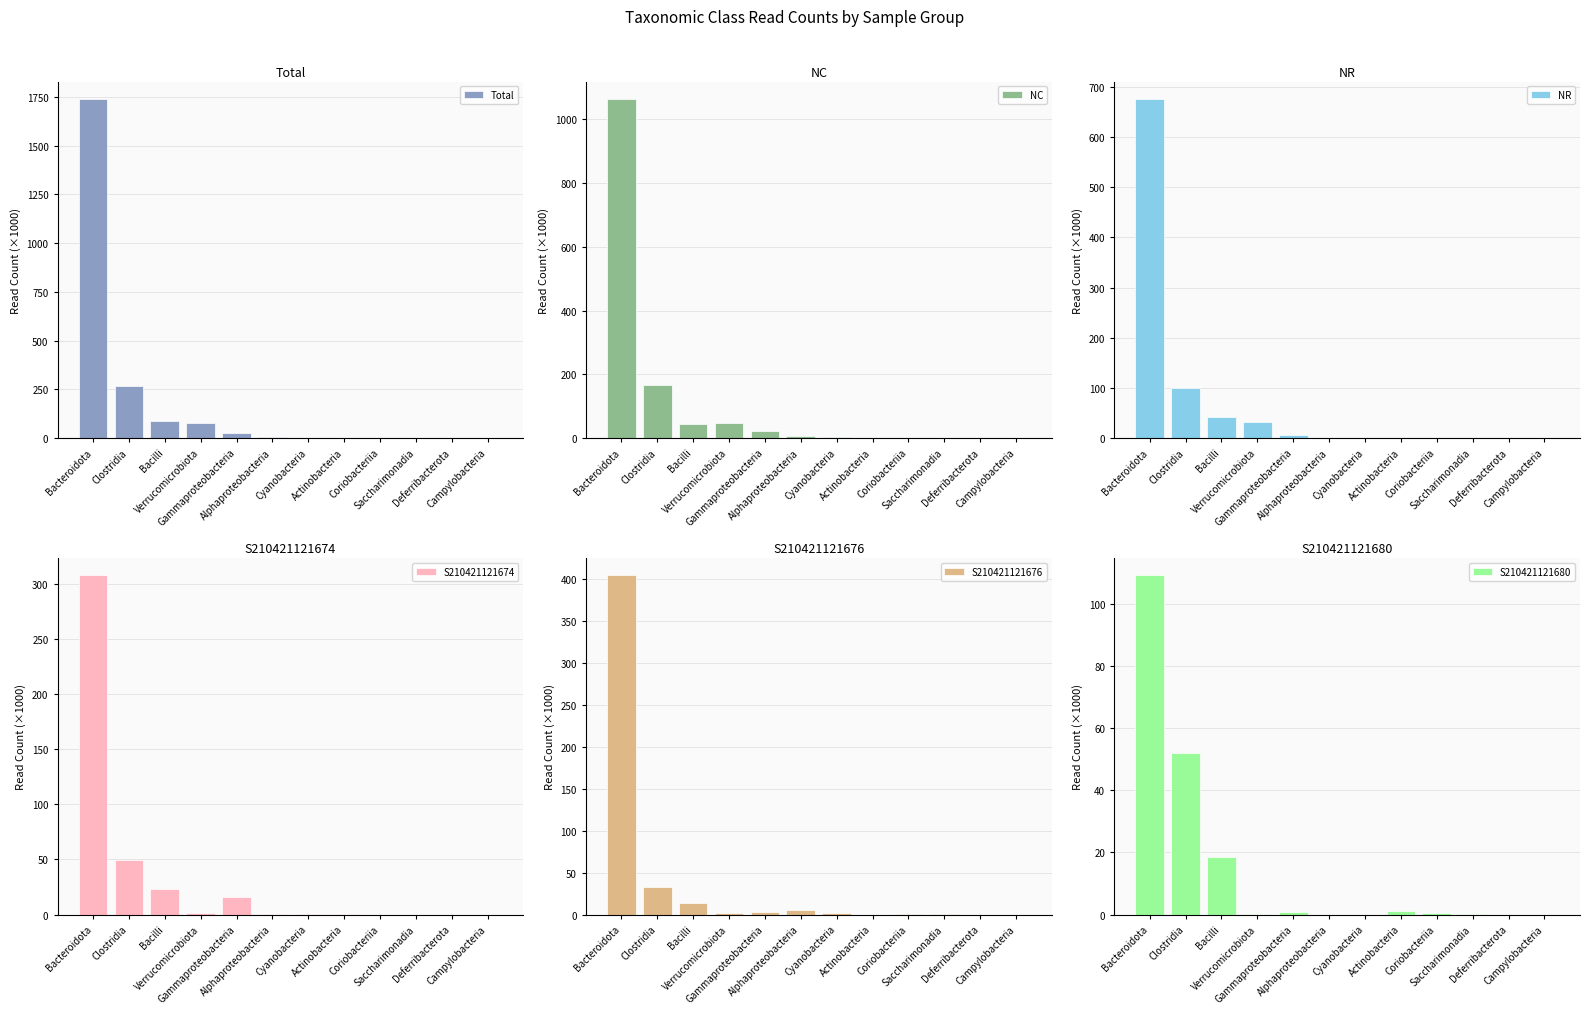

Which series changed the most between Bacteroidota and Cyanobacteria?

Total